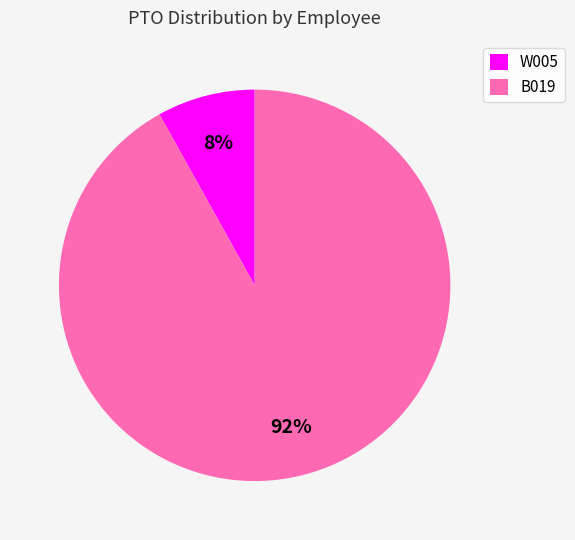

Which slice is the smallest?

W005